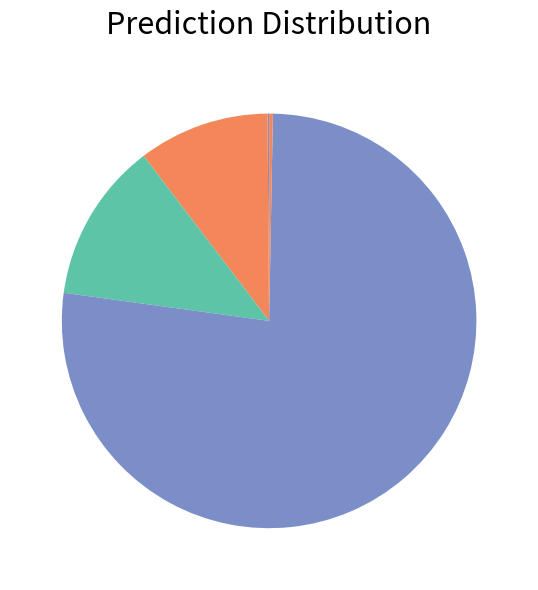

Rank the categories by value from highest to lowest.

Training Time, SMAPE, MAPE, Inference Time, MSE